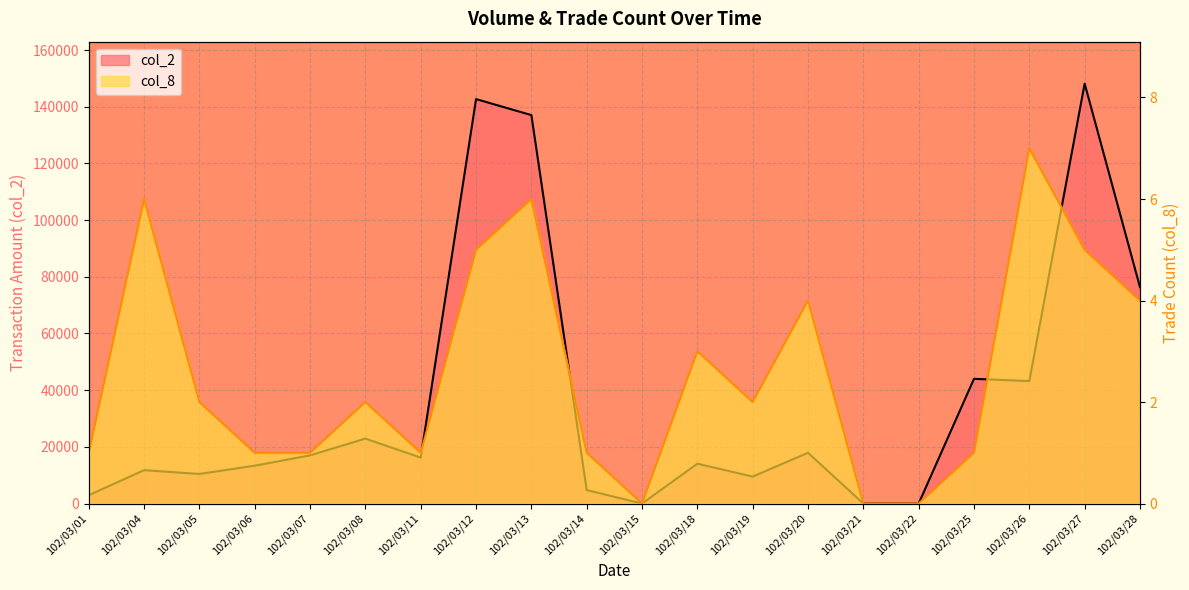

Which series has the largest range (max minus min)?

col_2